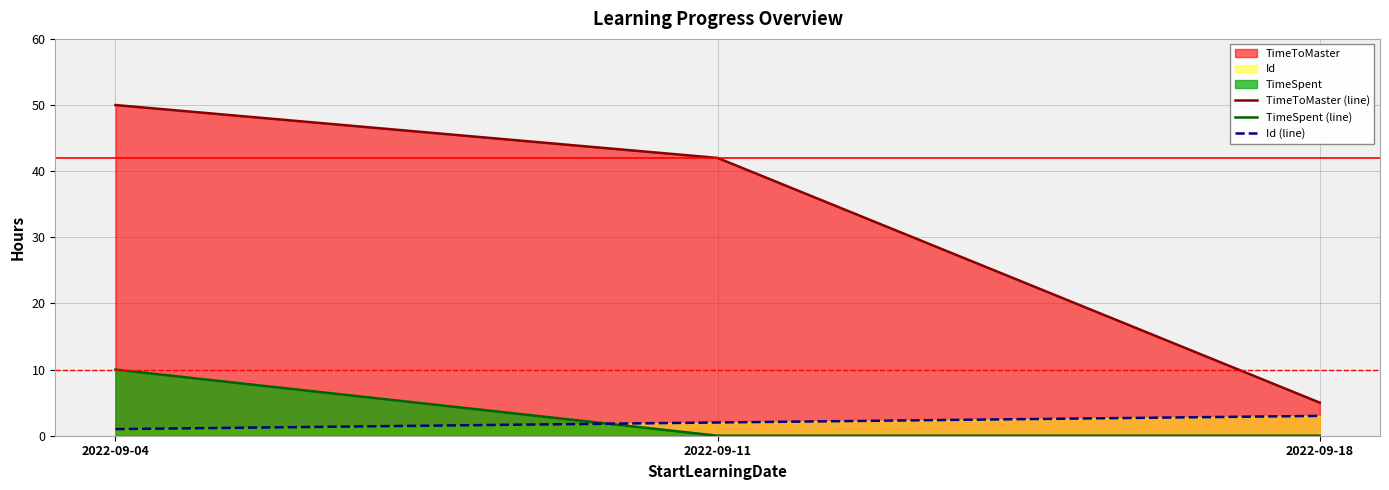

What is the average value of the Id (line) series?

2